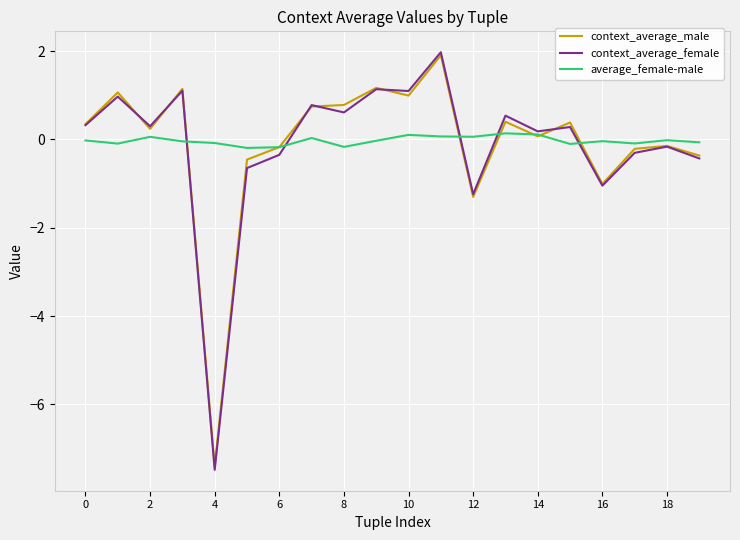

How many distinct data groups are displayed?

3